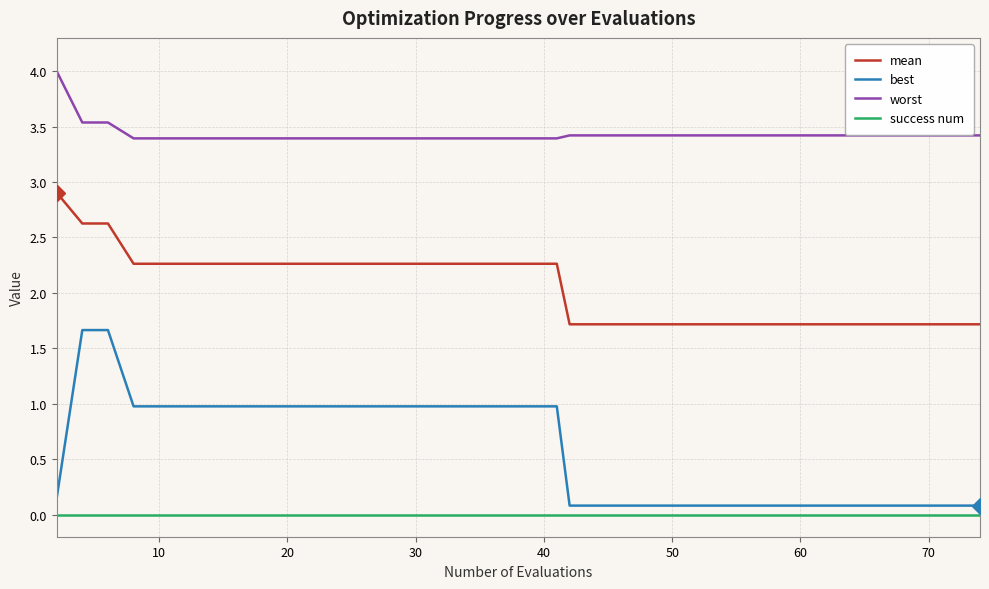

True or false: success num and worst cross at least once.

False